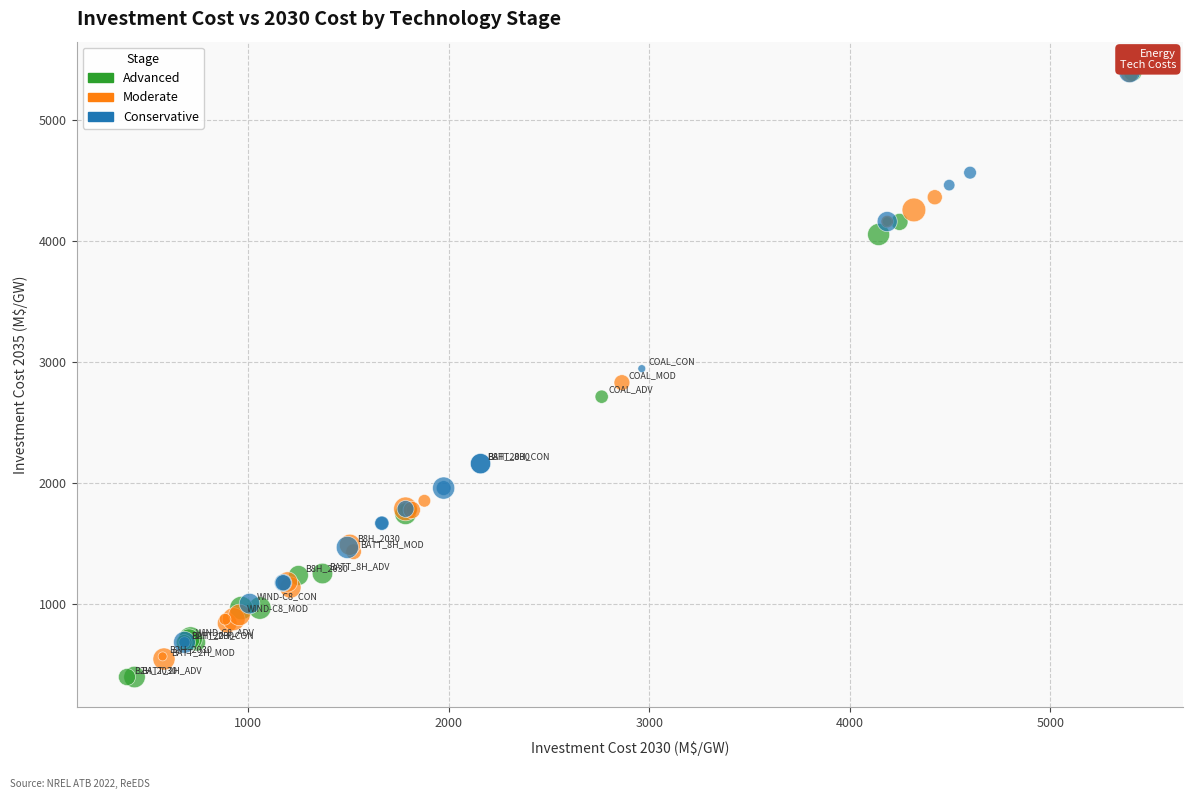

Which series has the largest Y range (max minus min)?

Advanced